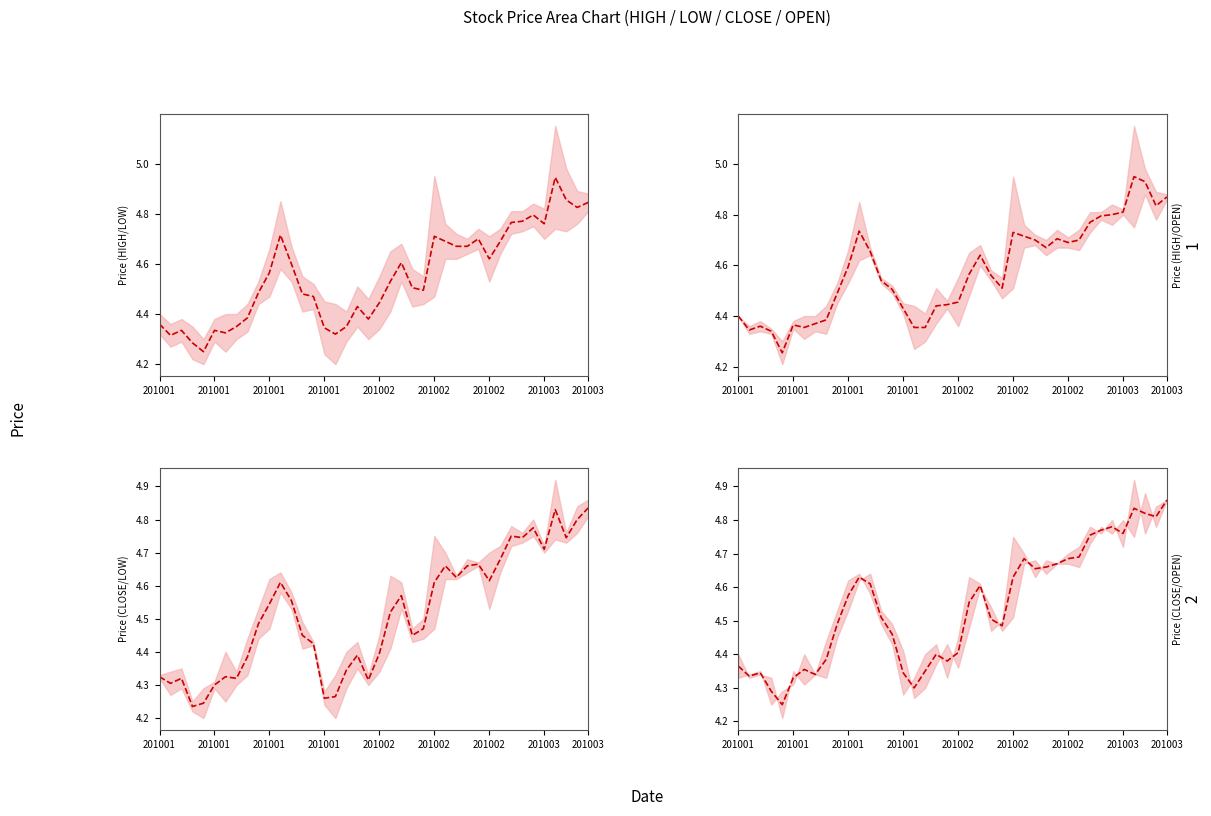

What is the sum of all values?

181.7